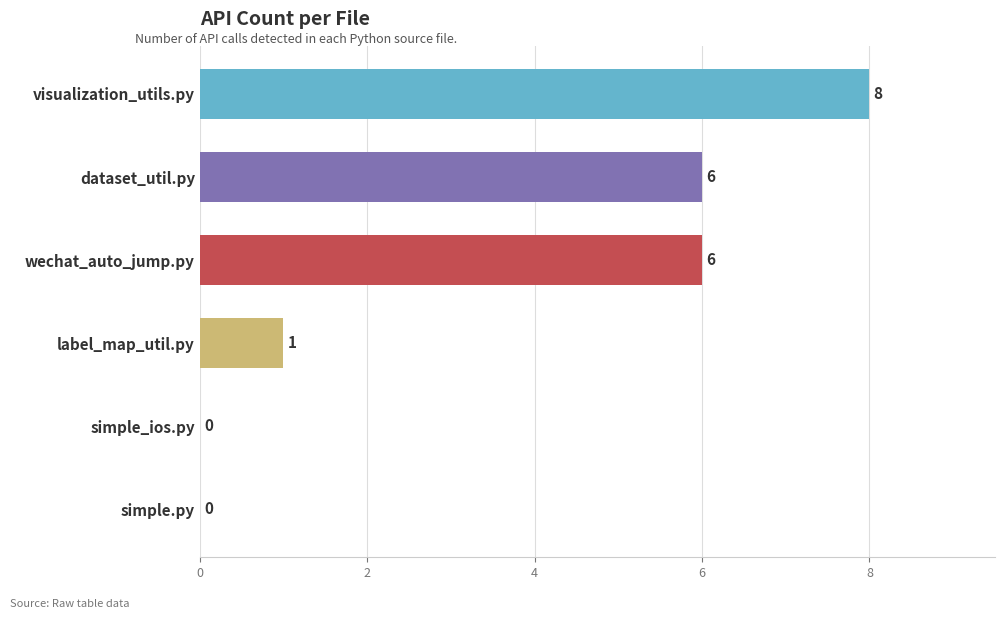

What is the change in value from dataset_util.py to visualization_utils.py?

+2